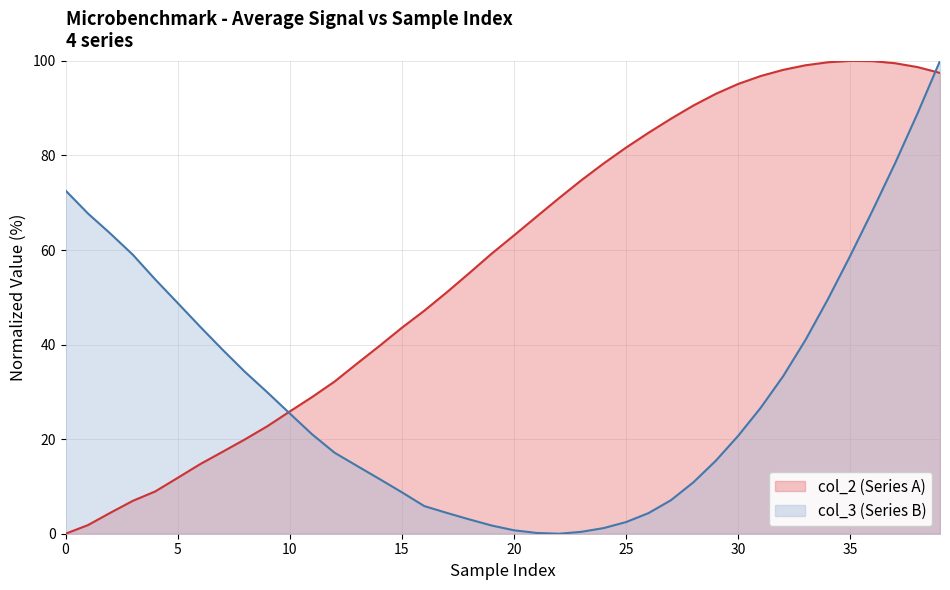

What is the maximum value for col_3?

100.0